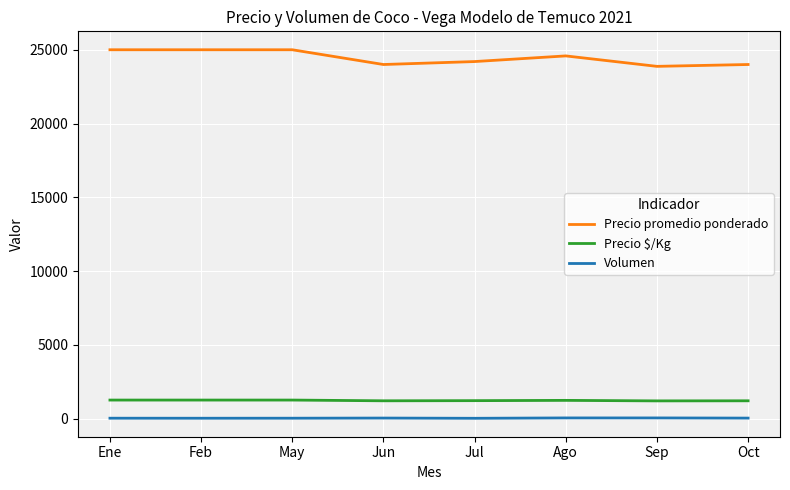

Is the value of Precio $/Kg at Jun greater than the value of Volumen at Sep?

Yes